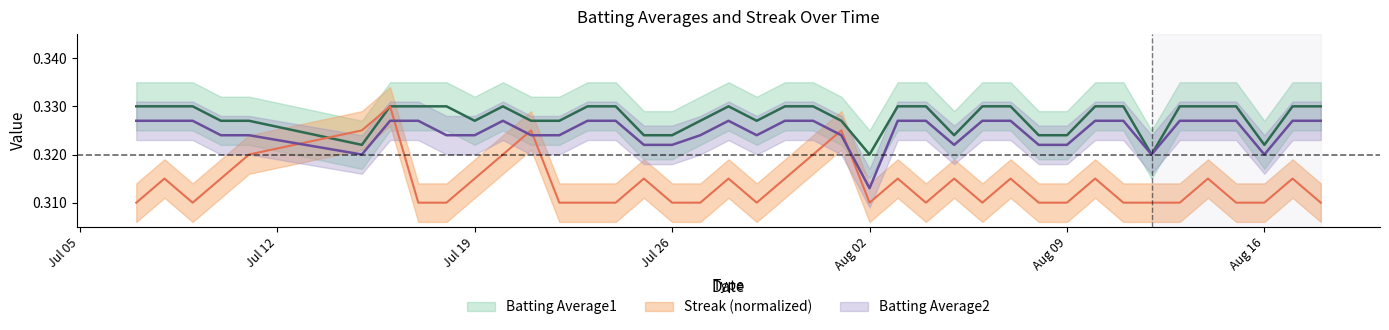

What is the sum of all Streak values?

12.6